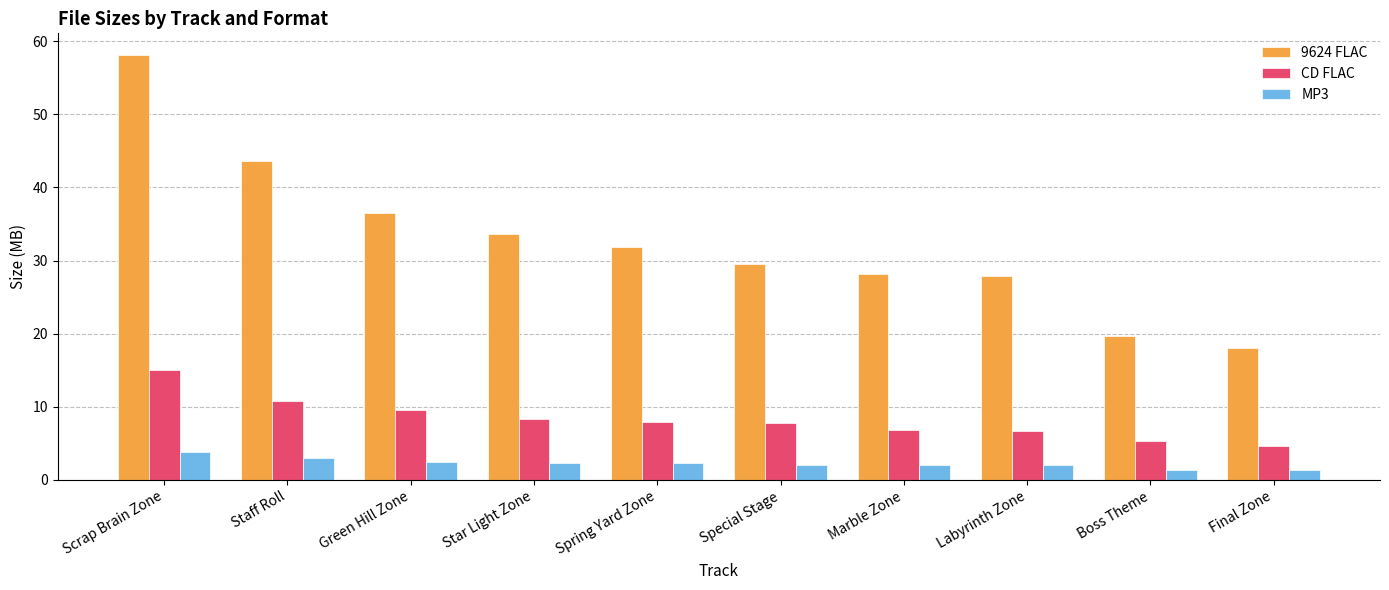

What is the total value across all series at Scrap Brain Zone?

77.0